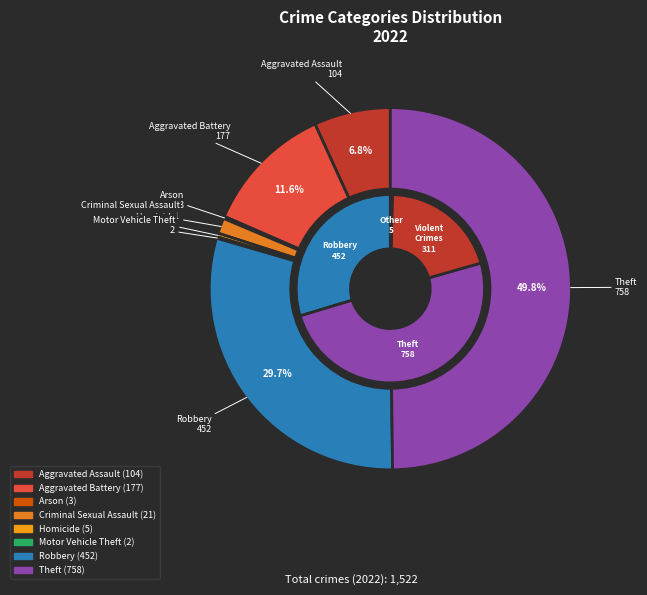

What percentage is NOT represented by Arson?

99.8%